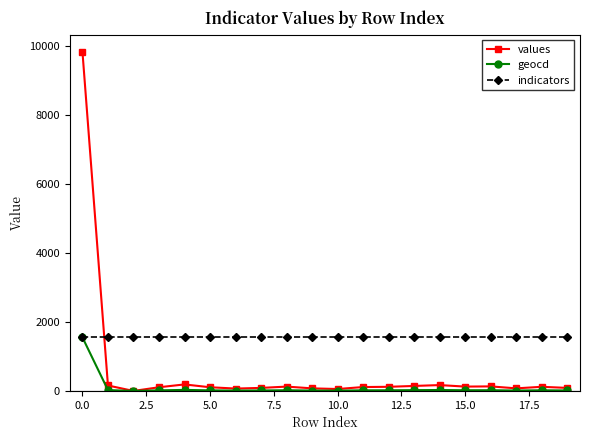

True or false: indicators and values cross at least once.

True